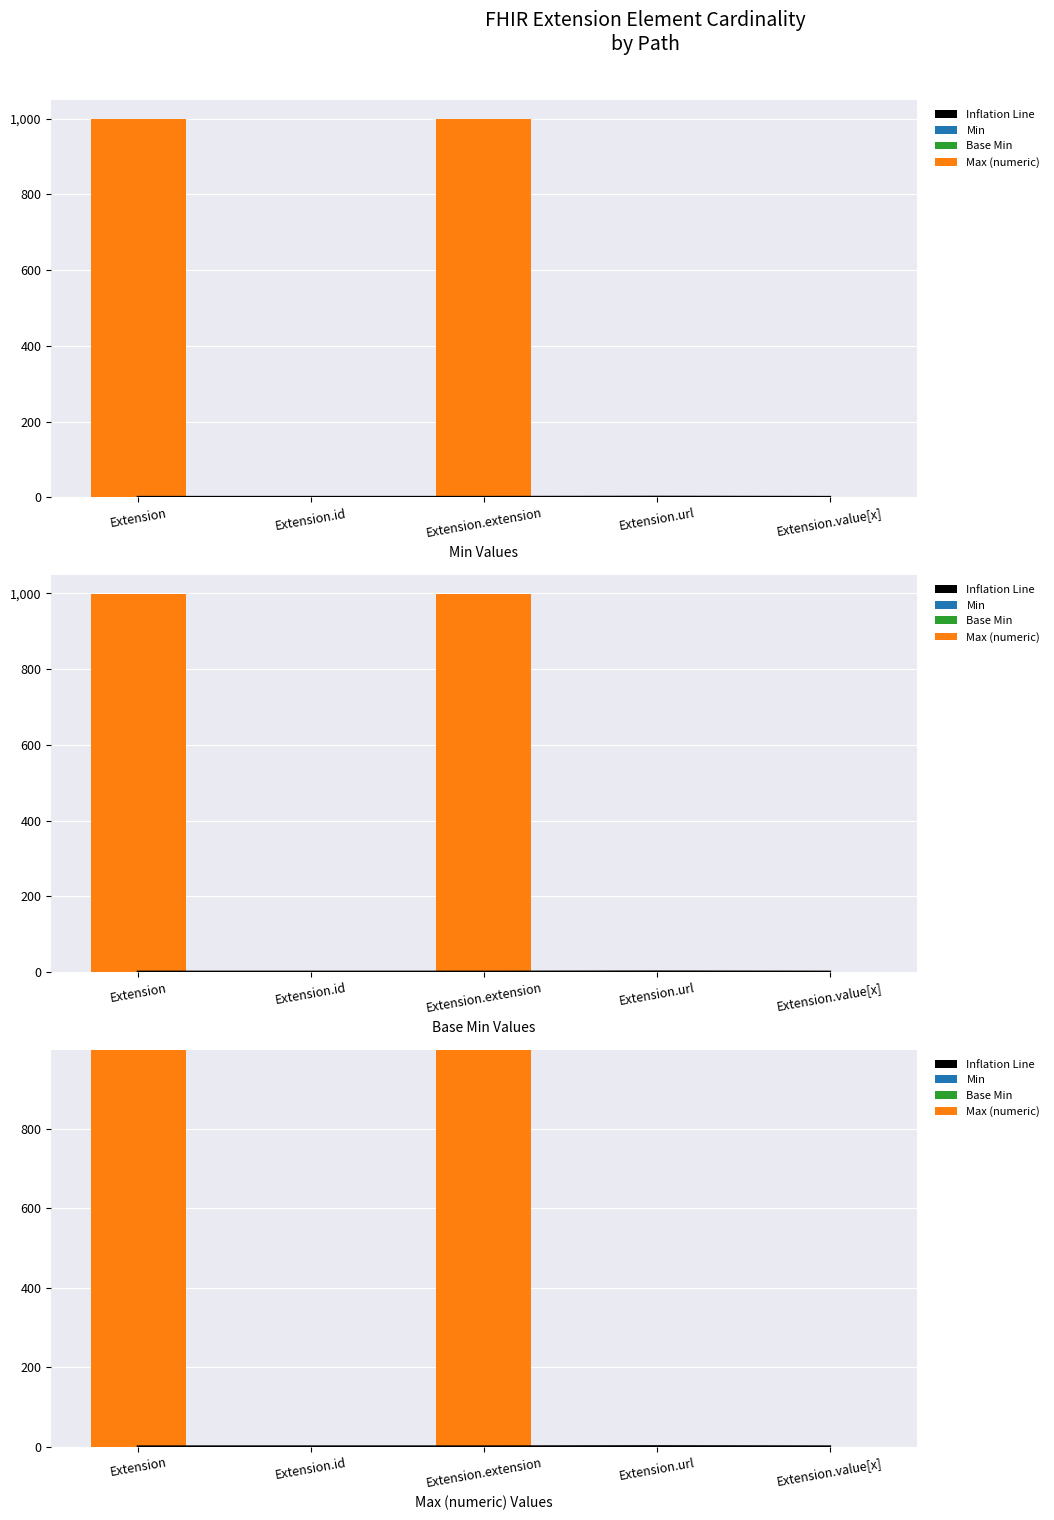

Reading left to right, extract all data points from this chart.

Inflation Line: Extension=0.5	Extension.id=0.5	Extension.extension=0.5	Extension.url=1.0	Extension.value[x]=0.5
Min: Extension=0.0	Extension.id=0.0	Extension.extension=0.0	Extension.url=1.0	Extension.value[x]=0.0
Base Min: Extension=0.0	Extension.id=0.0	Extension.extension=0.0	Extension.url=1.0	Extension.value[x]=0.0
Max (numeric): Extension=999.0	Extension.id=1.0	Extension.extension=999.0	Extension.url=1.0	Extension.value[x]=1.0